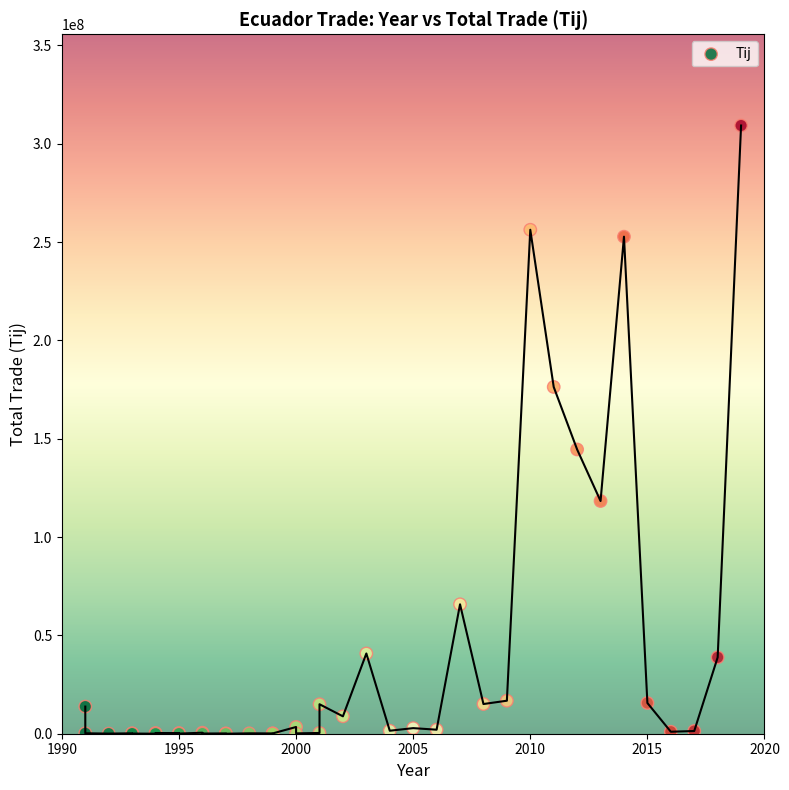

What Y value in the scatter plot is closest to 154621894?

144530502